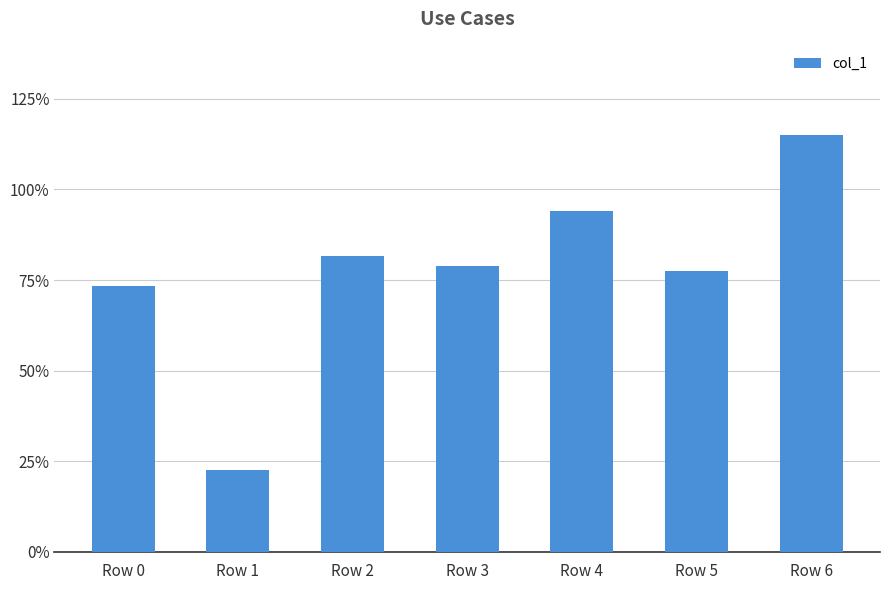

What is the sum of all values?

5.4